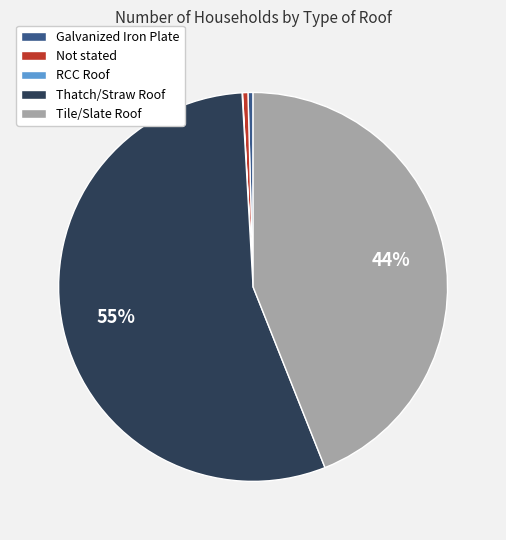

Does any single category account for the majority?

Yes